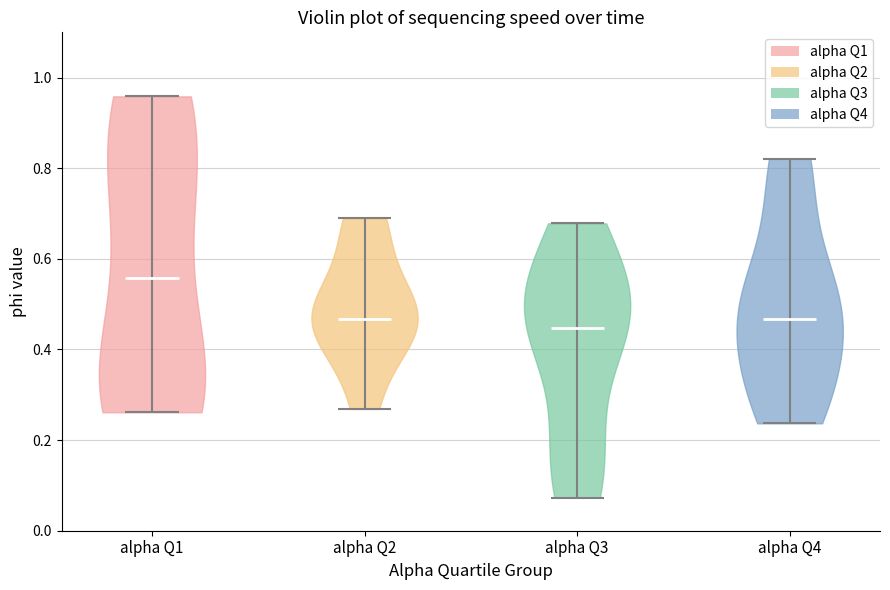

What is the lowest point the violin for alpha Q2 reaches on the y-axis? The values are not printed on the chart, so give them approximately, as read against the axis.

0.26